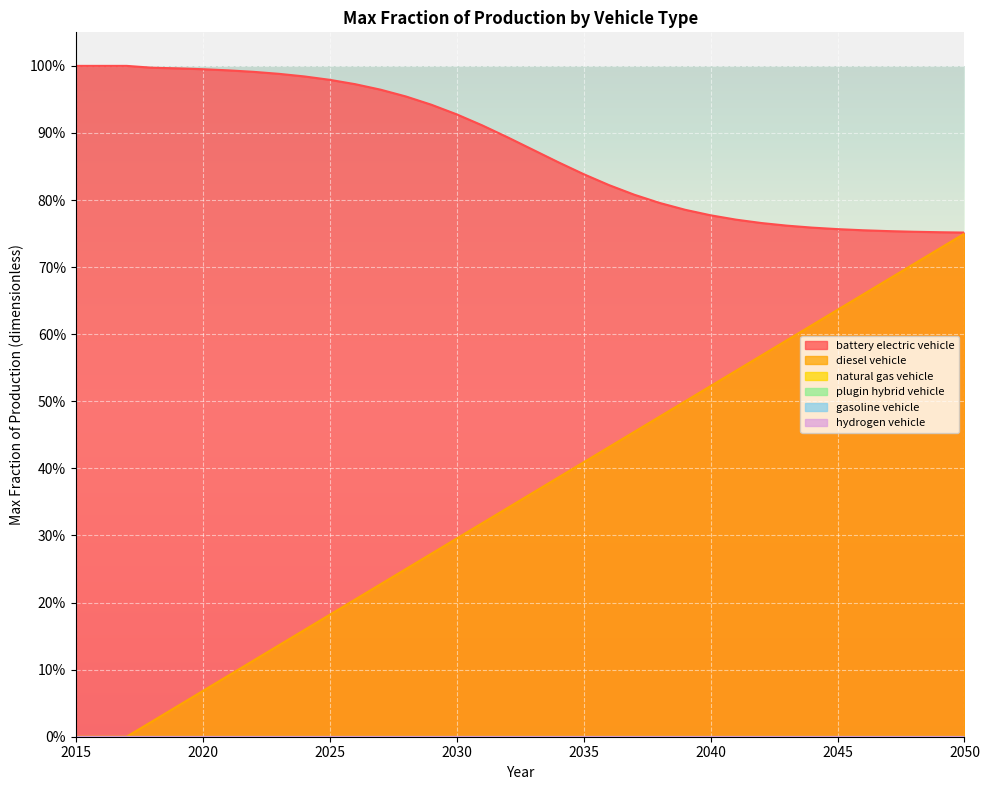

At which label is hydrogen vehicle closest to 0?

2015